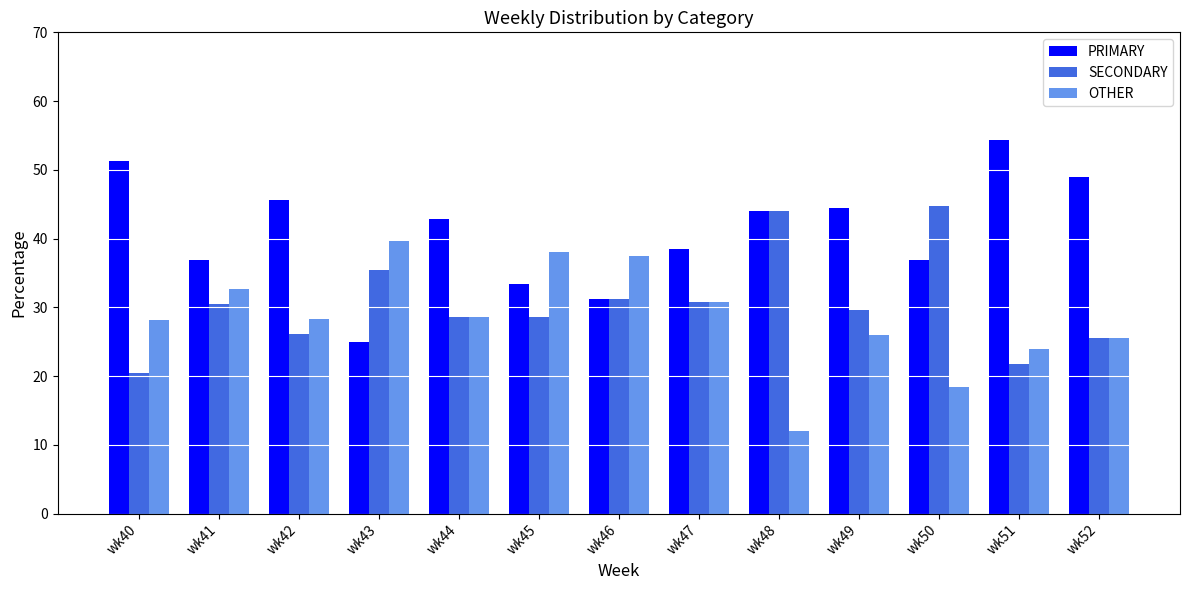

What is the spread (max minus min) of values at wk41?

6.5